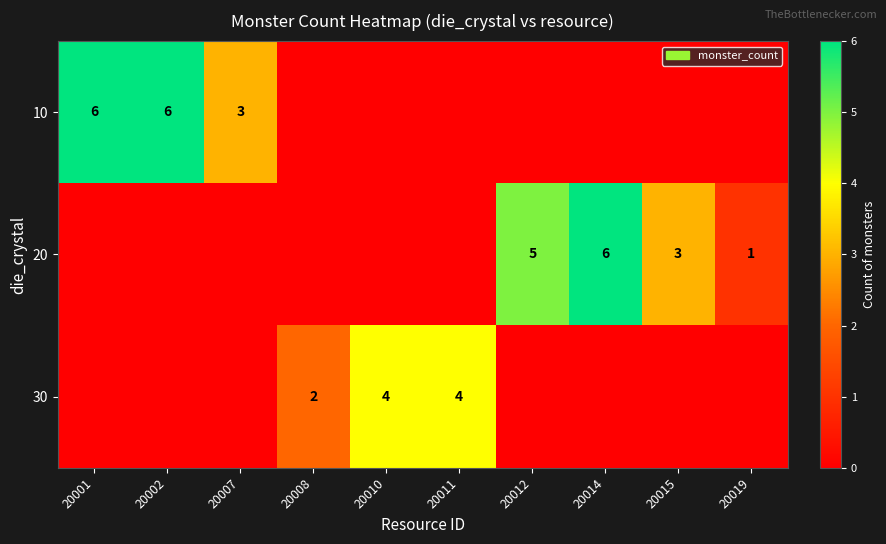

At 20008, list the series in order from largest to smallest.

row_2, row_0, row_1